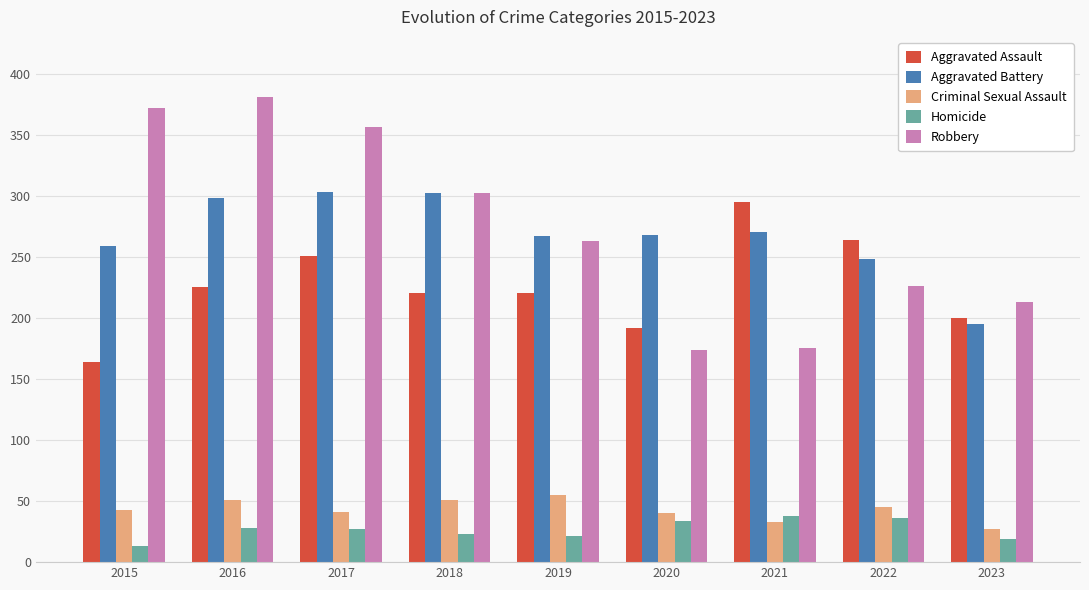

What is the value of the Aggravated Assault bar at the 9th from the left?

200